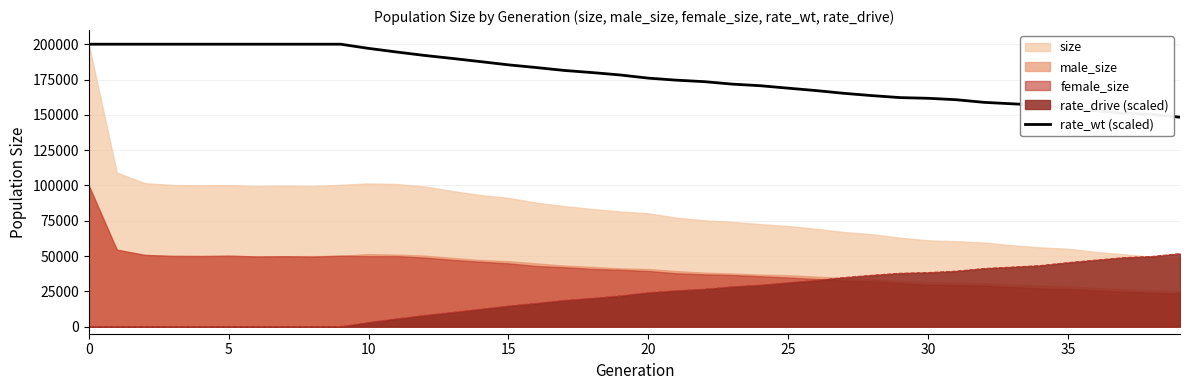

Count the number of categories in the chart.

40